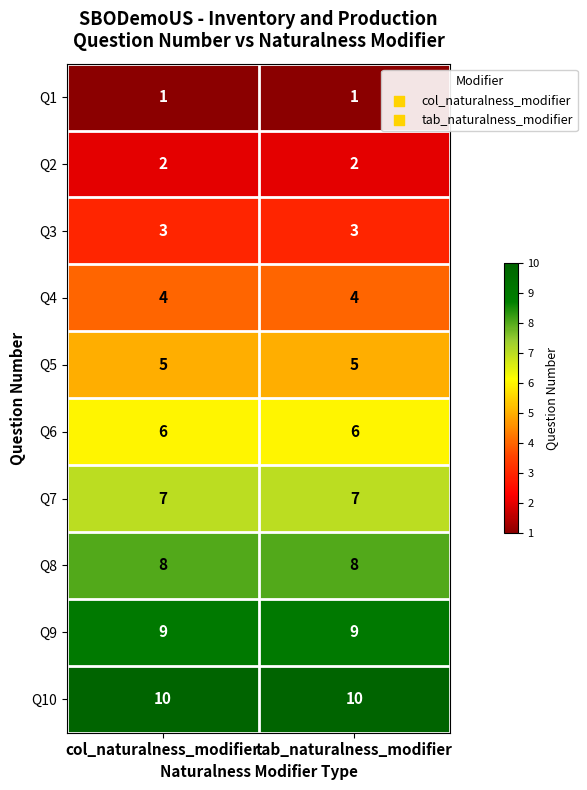

True or false: Q3 has a value of 4 at tab_naturalness_modifier.

False